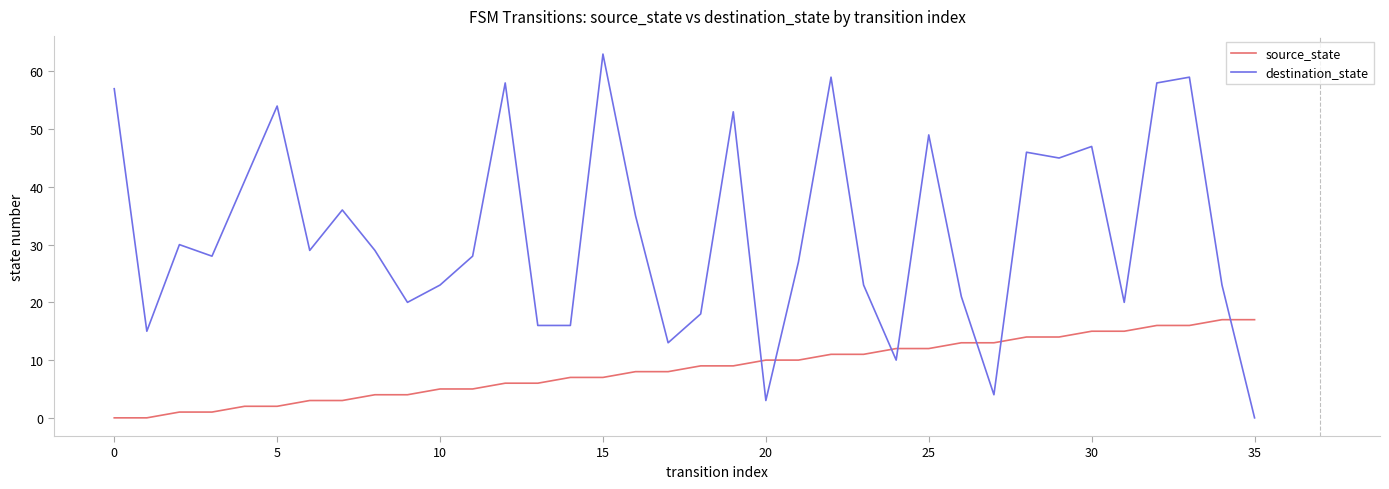

What is the difference between the maximum and minimum values in the source_state series?

17